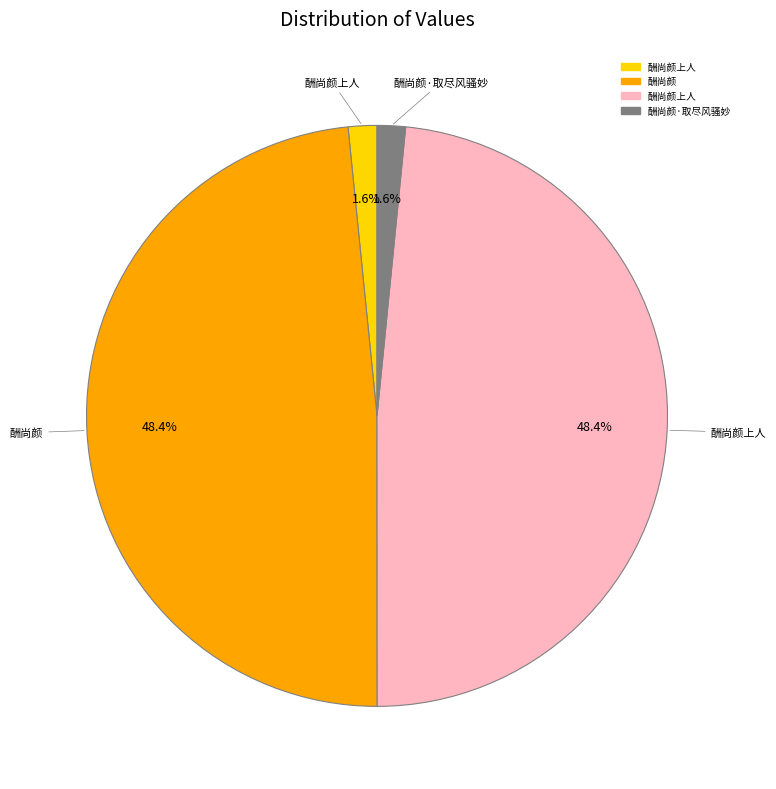

To the nearest percent, what is the average slice percentage?

25%